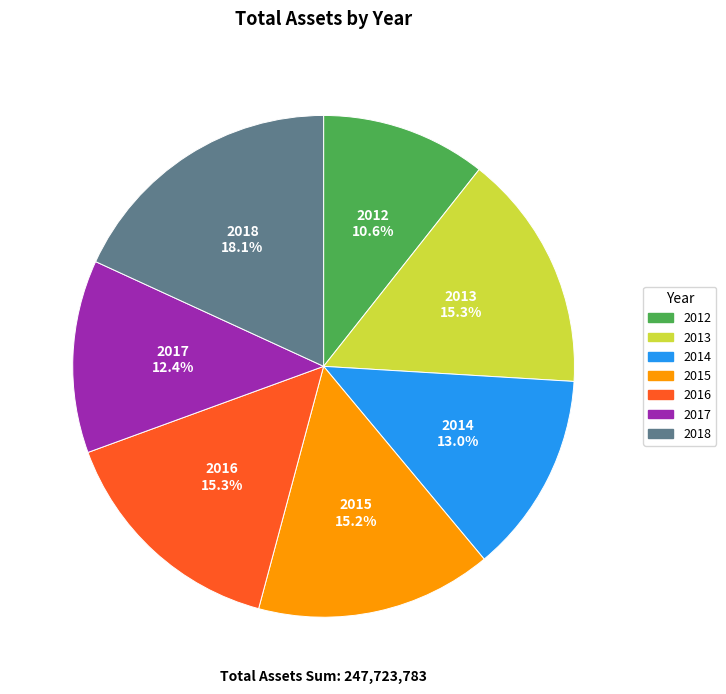

Do 2014 and 2015 together represent more than half of the pie?

No